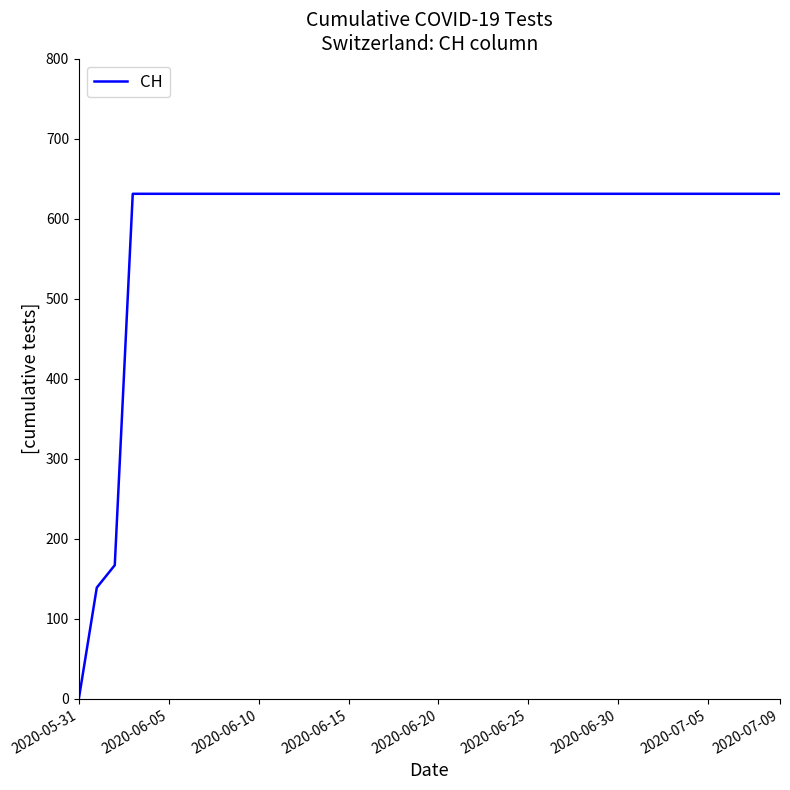

What is the maximum value shown in the chart?

631